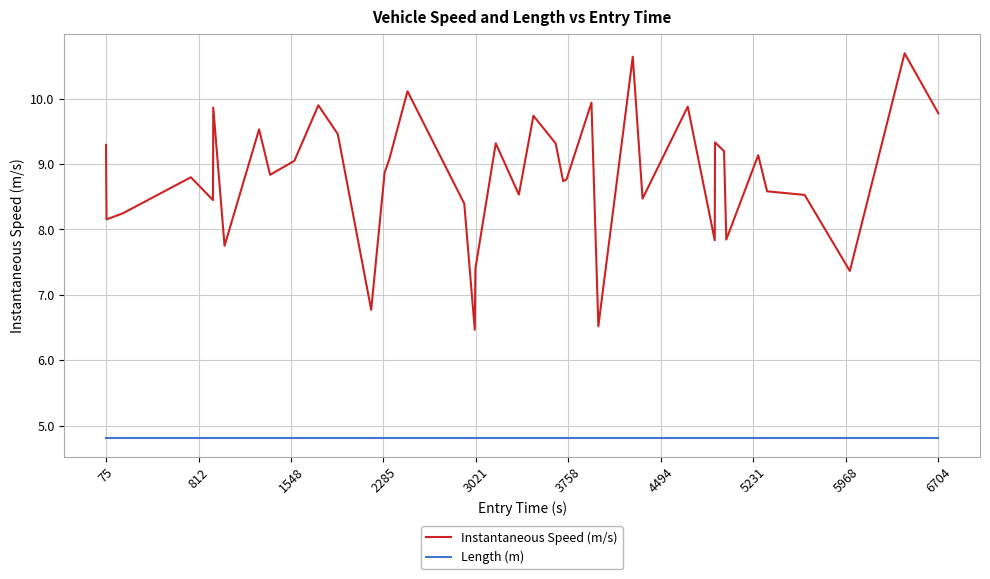

What is the difference between the maximum and minimum values in the Instantaneous Speed (m/s) series?

4.2